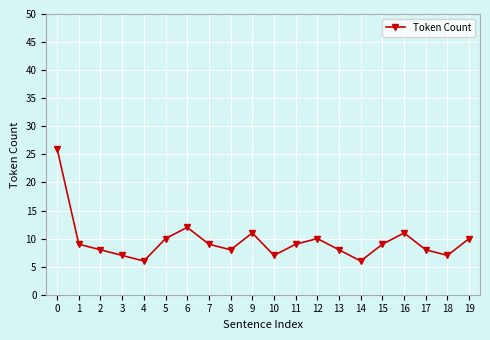

True or false: there are more than 0 points higher than both neighbors.

True